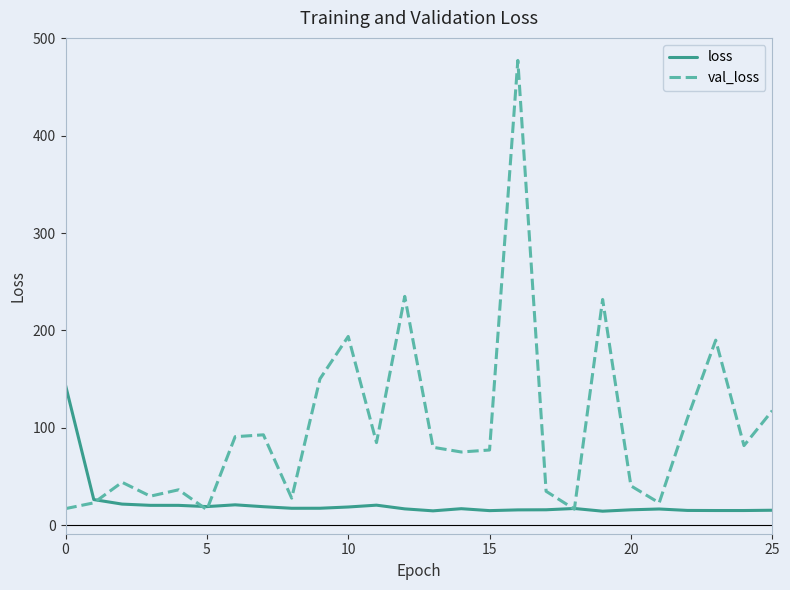

List the series in order of their peak value, highest first.

val_loss, loss